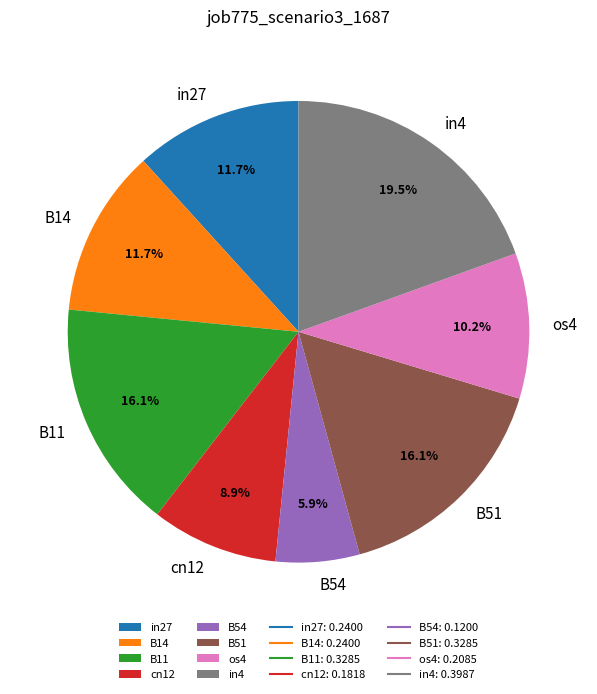

Which slice is the smallest?

B54